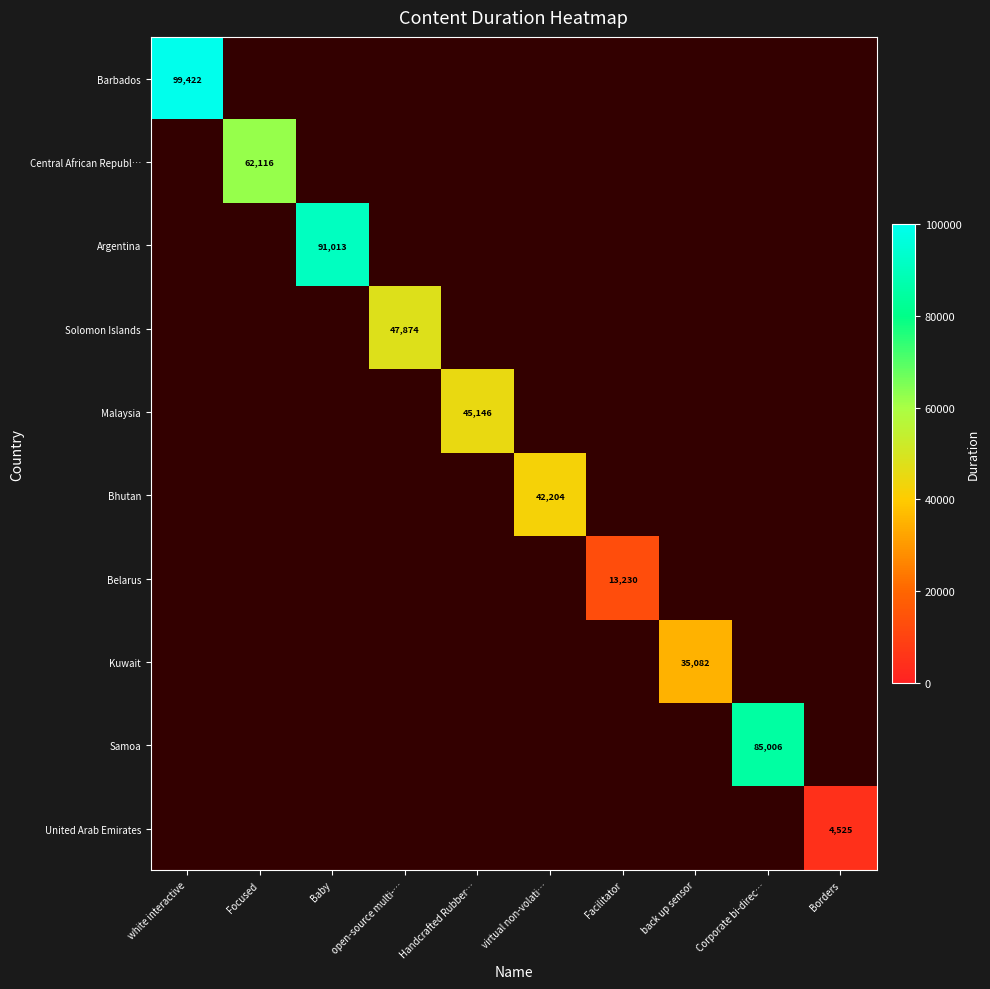

Is the value of Argentina at virtual non-volati… greater than the value of Barbados at white interactive?

No